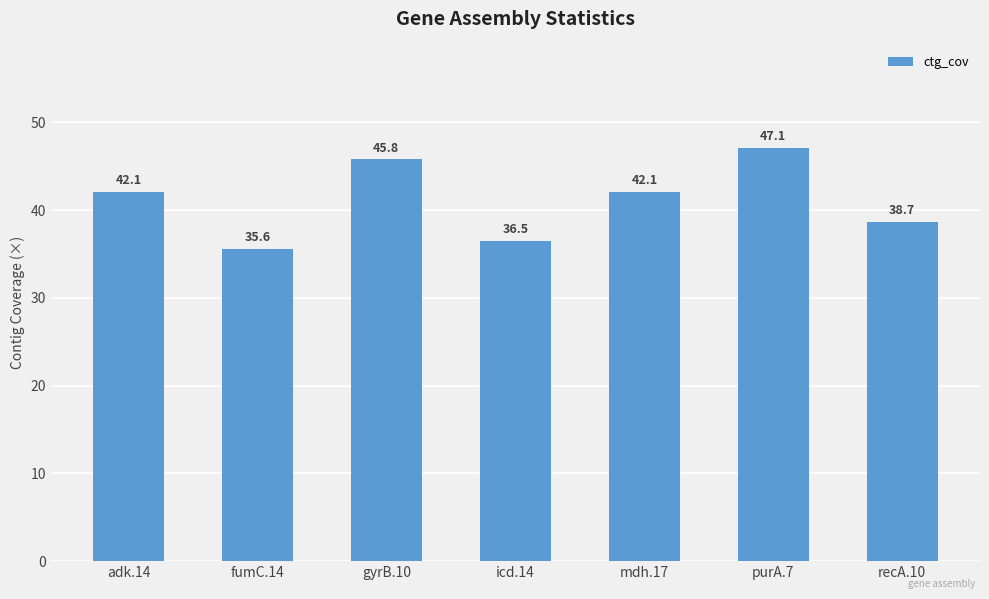

What is the change in value from mdh.17 to recA.10?

-3.4